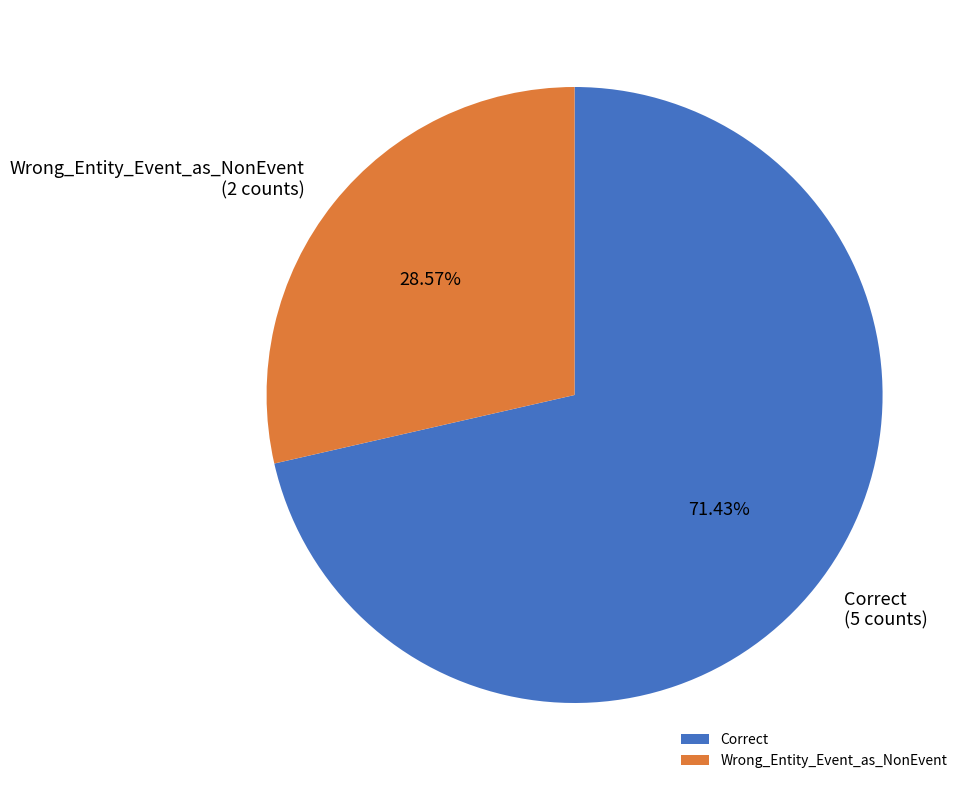

The Wrong_Entity_Event_as_NonEvent slice represents 29% of the pie. True or false?

True